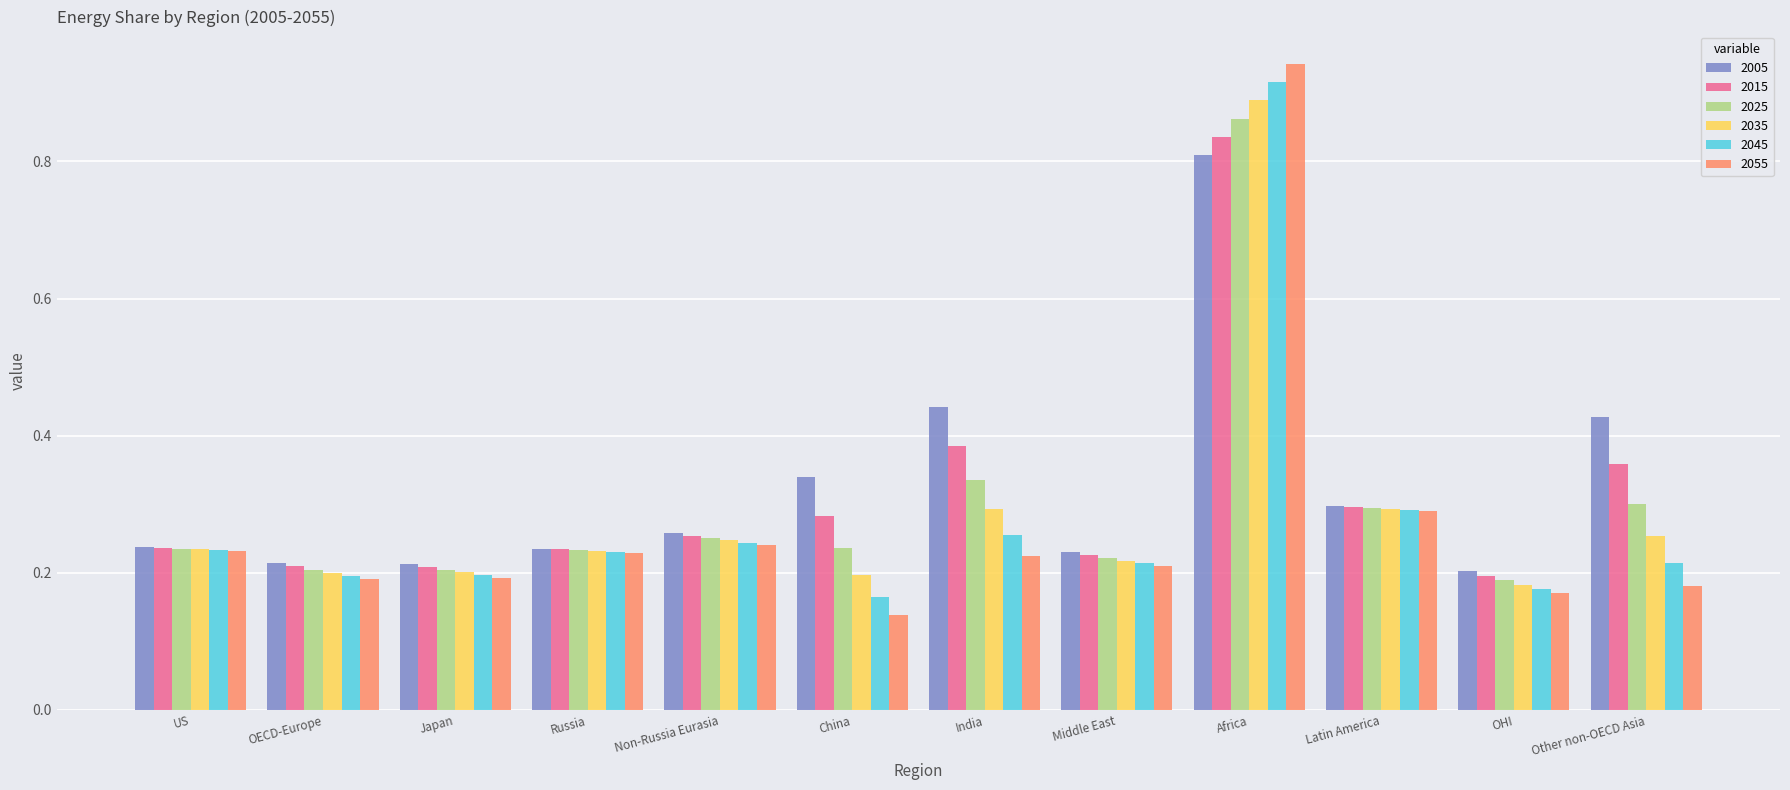

Which label corresponds to the smallest value in the chart?

China